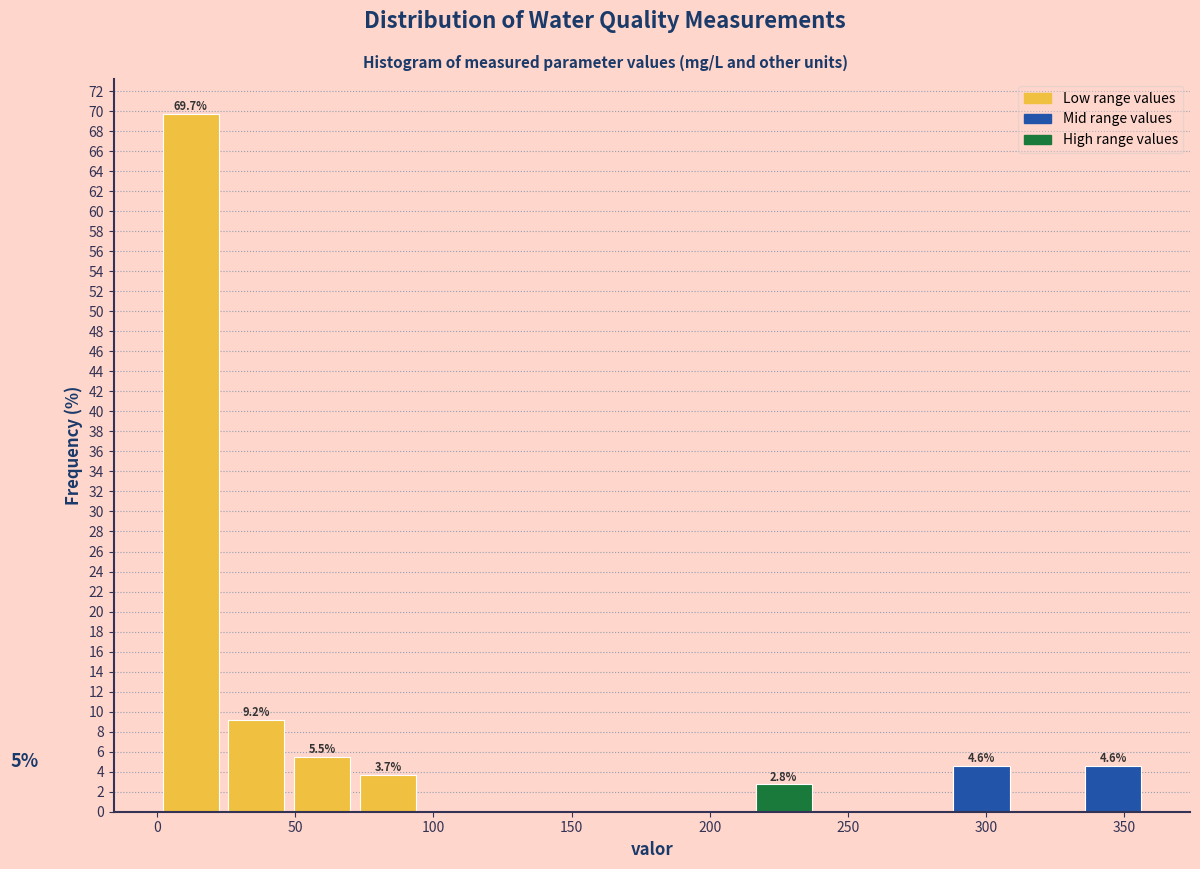

Over which range of the x-axis is the bar tallest?

0 to 25